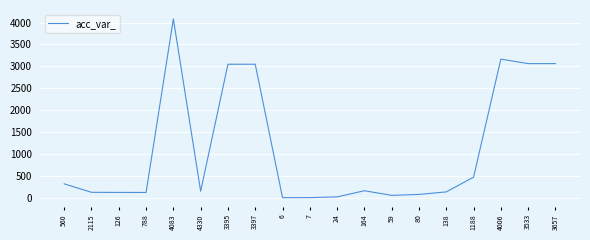

How many lines are shown in the chart?

1